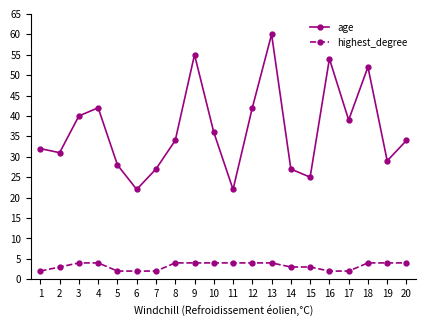

Is it true that age equals 27 at 7?

True